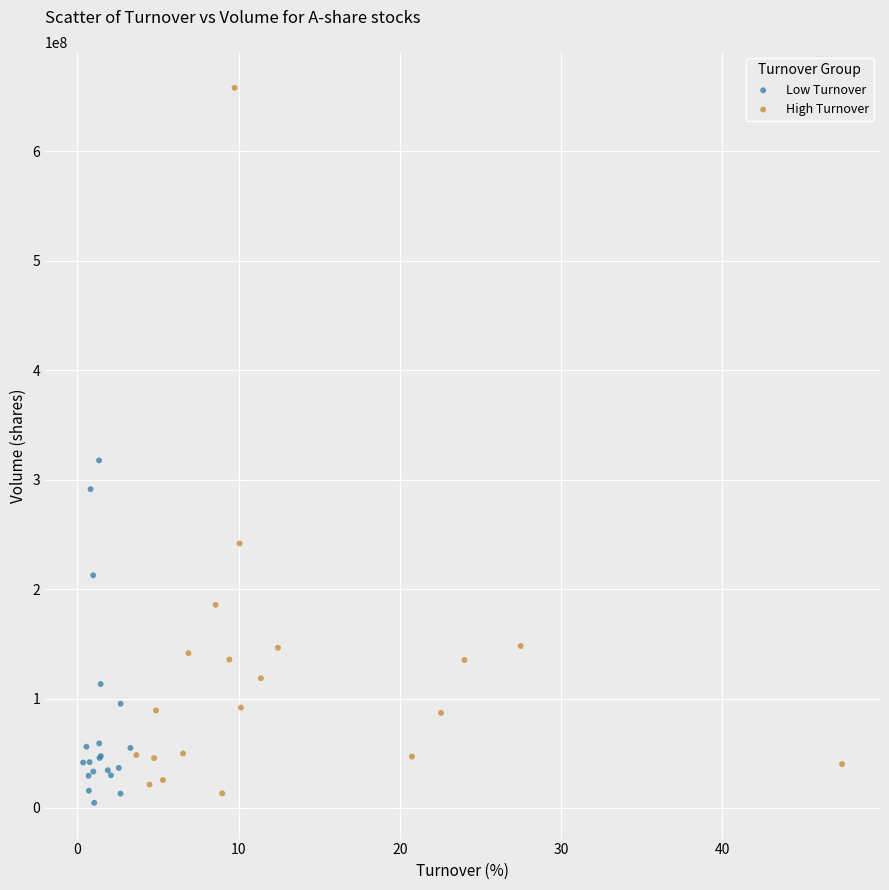

Which series has the largest Y range (max minus min)?

High Turnover